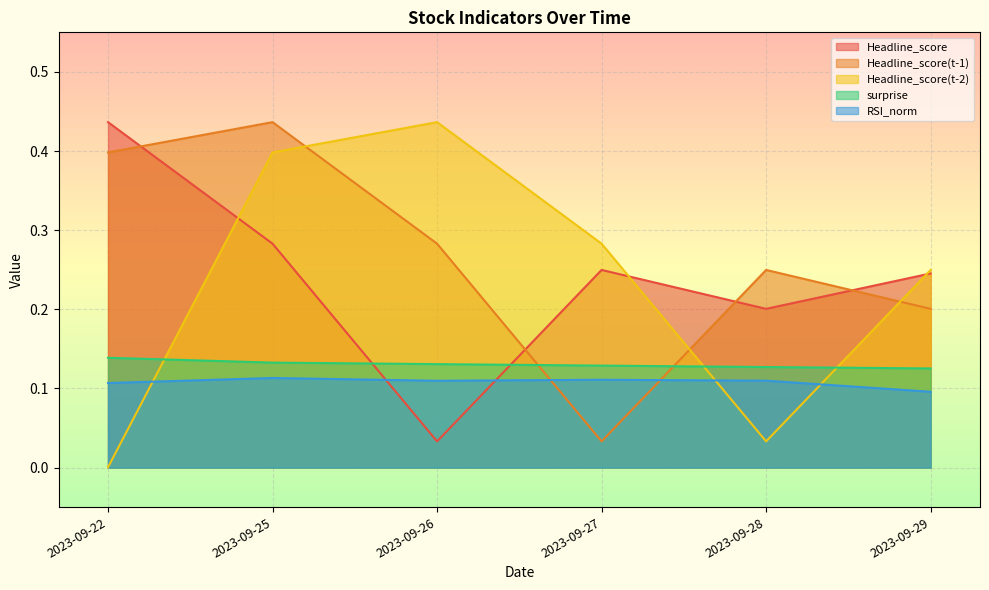

True or false: RSI_norm has more than 2 interior local peaks.

False